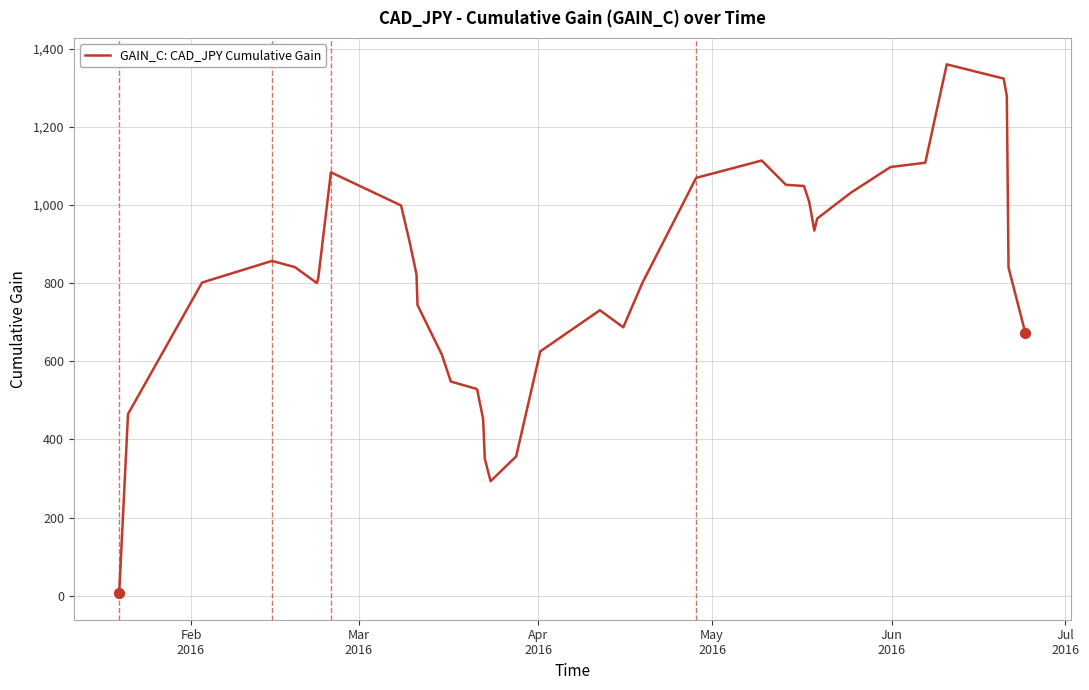

What is the difference between the maximum and minimum values?

1354.1